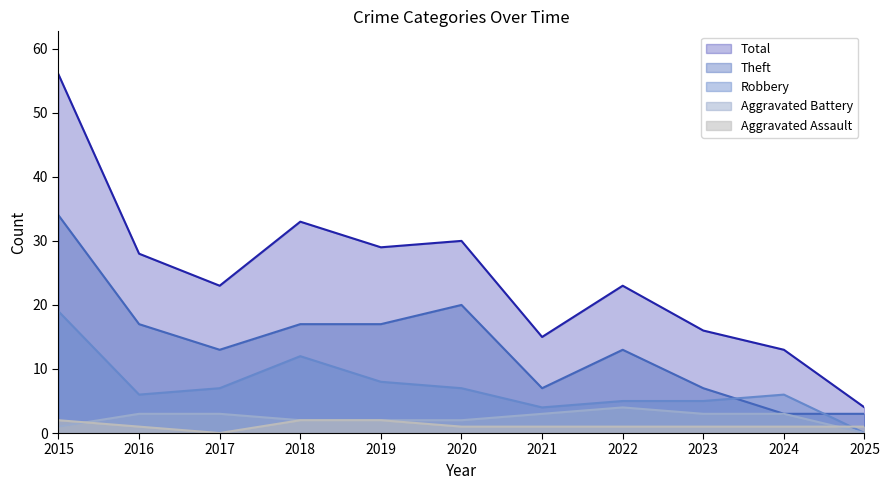

Is it true that Theft equals 7 at 2021?

True